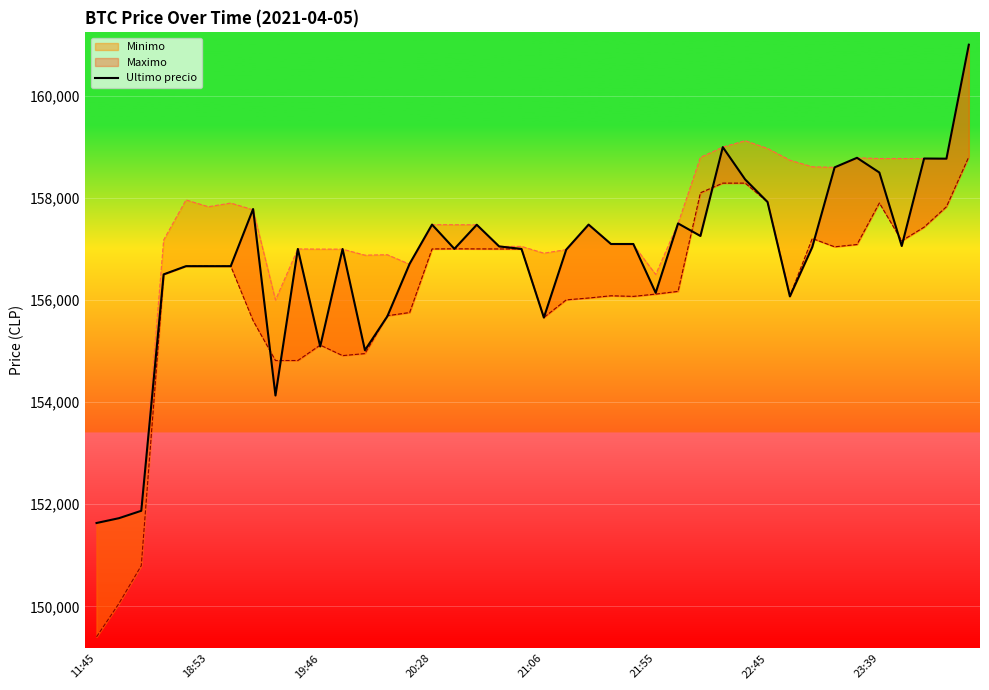

How many interior local valleys (lower than both neighbors) does the data have?

10